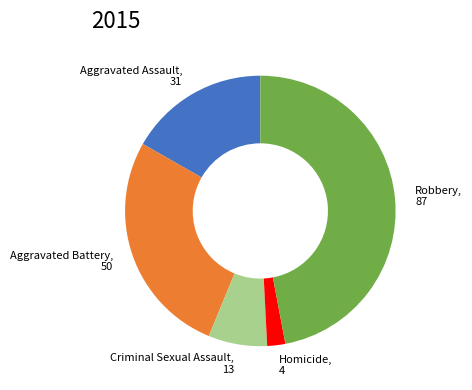

What is the smallest slice in the pie chart?

Homicide